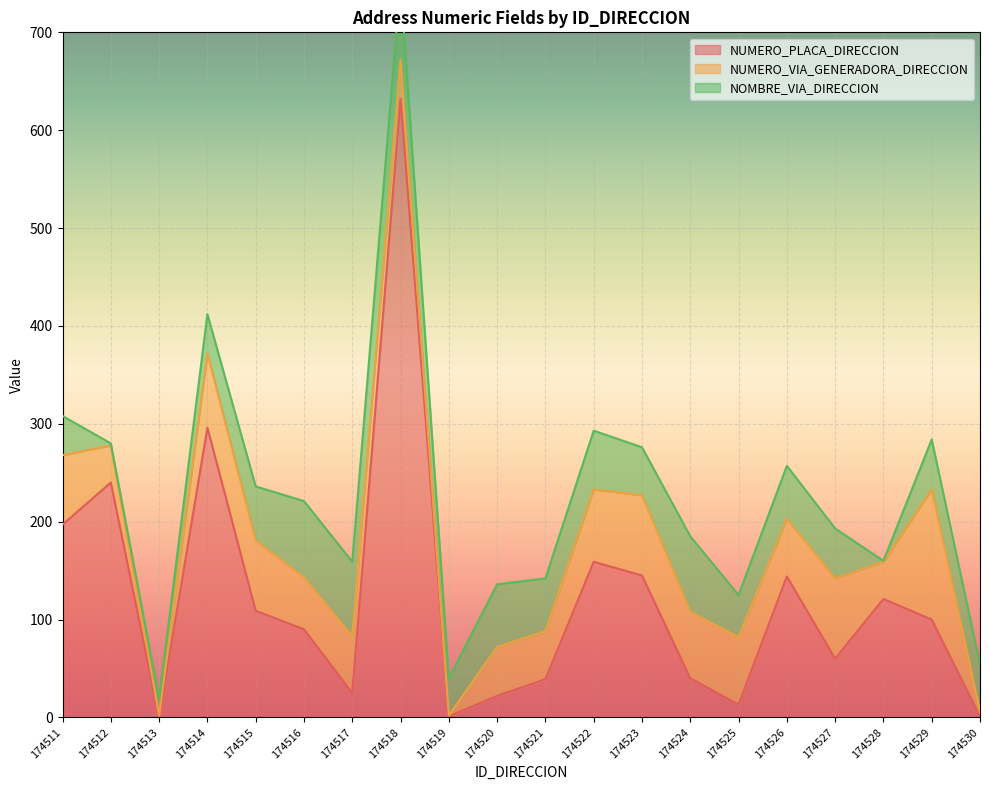

Between 174517 and 174529, which is larger?

174529